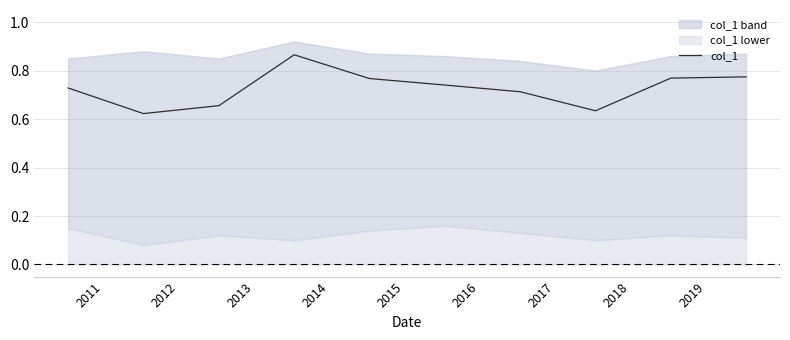

Is it true that the value at 2018 is 0.2?

False